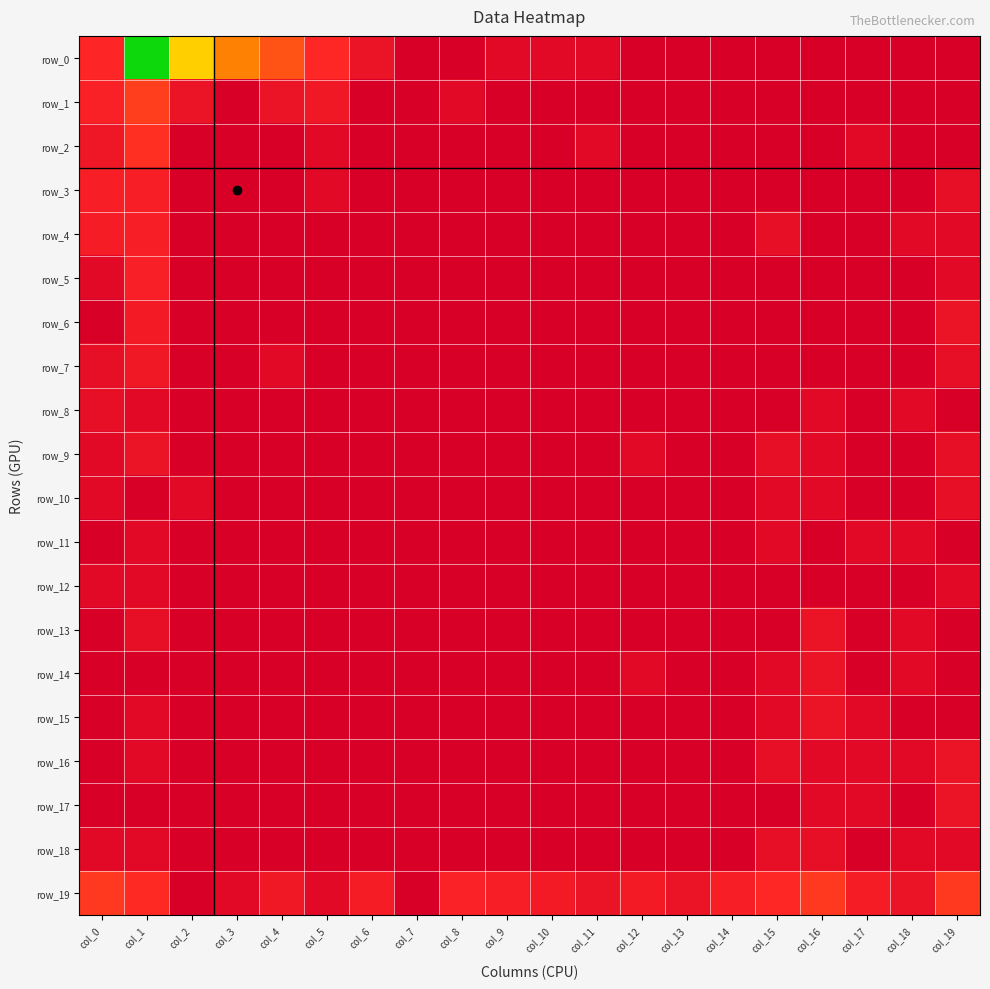

At which category is the sum across all series the highest?

col_1